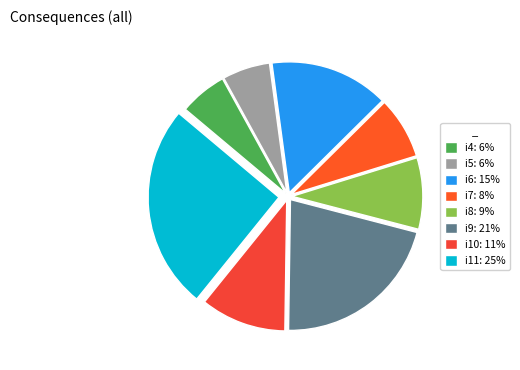

To the nearest percent, what is the average slice percentage?

12%